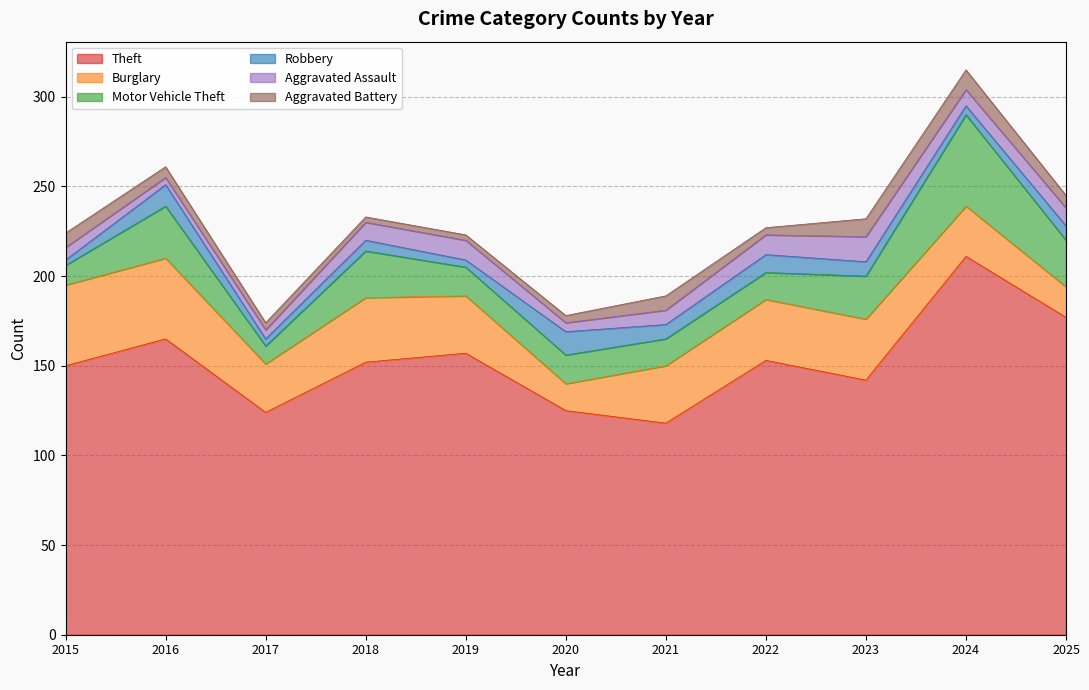

What is the minimum value for Theft?

118